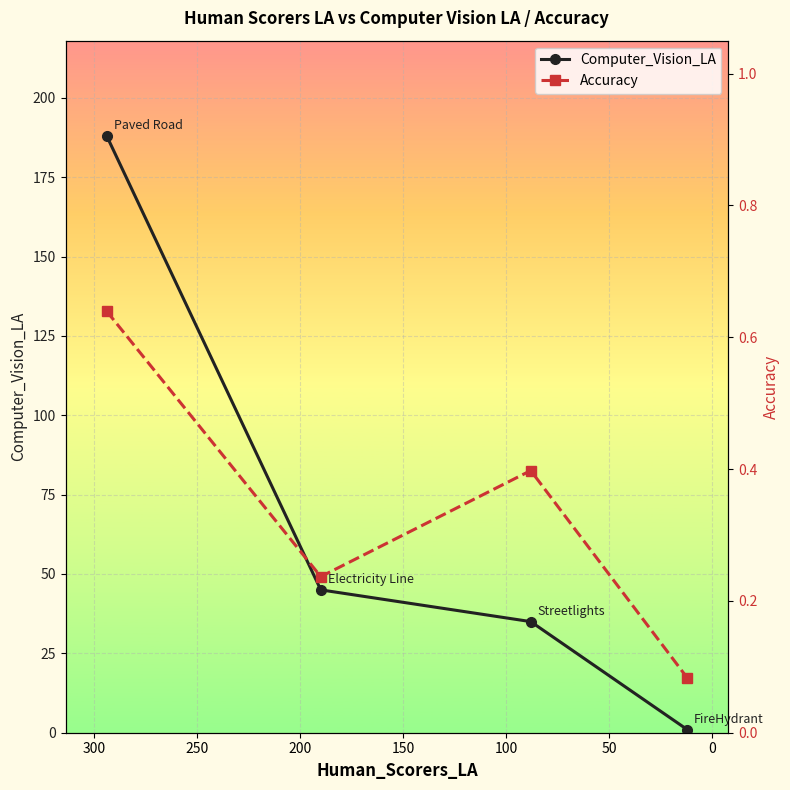

True or false: Accuracy and Computer_Vision_LA cross at least once.

False